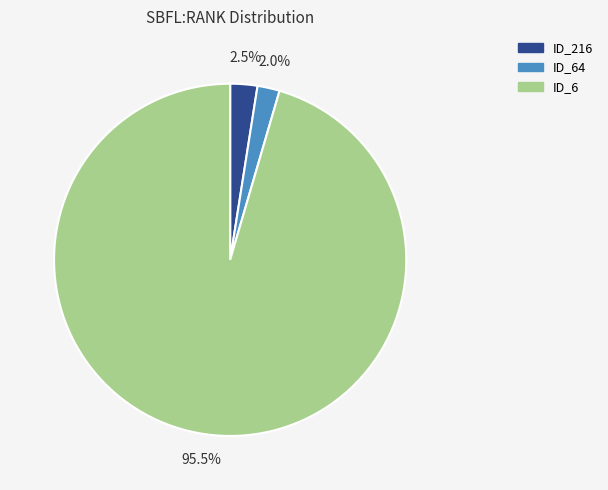

Does any single category account for the majority?

Yes